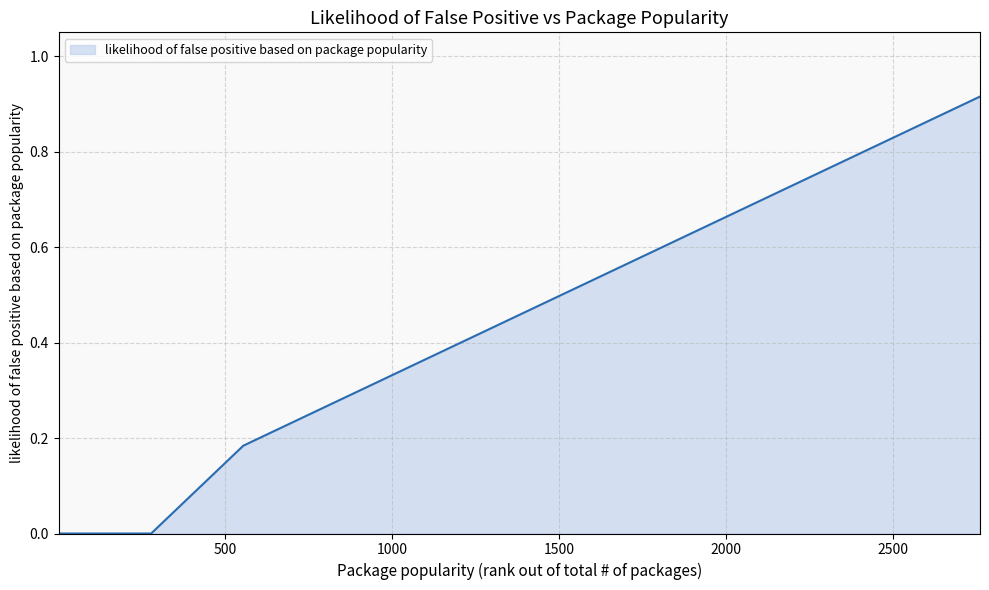

What is the greatest value displayed?

0.9